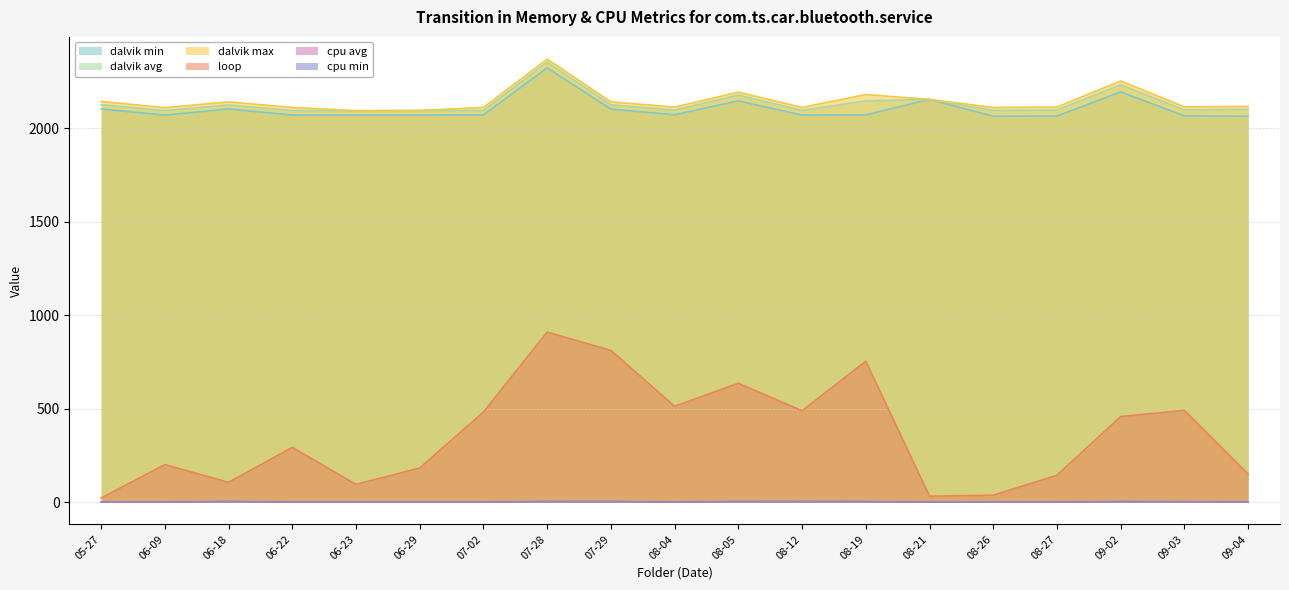

What is the value of the dalvik avg point at the 19th from the left?

2102.0